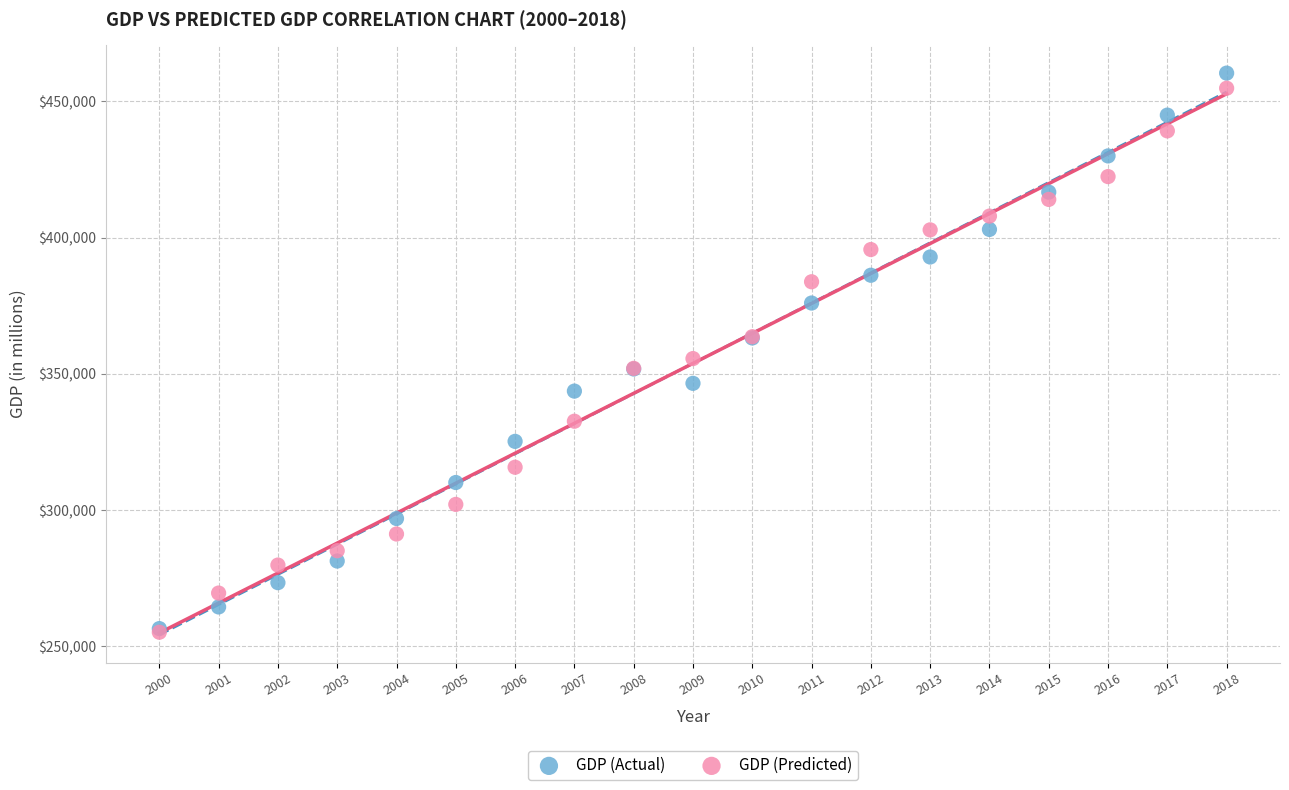

Which series reaches the maximum Y coordinate?

GDP (Actual)